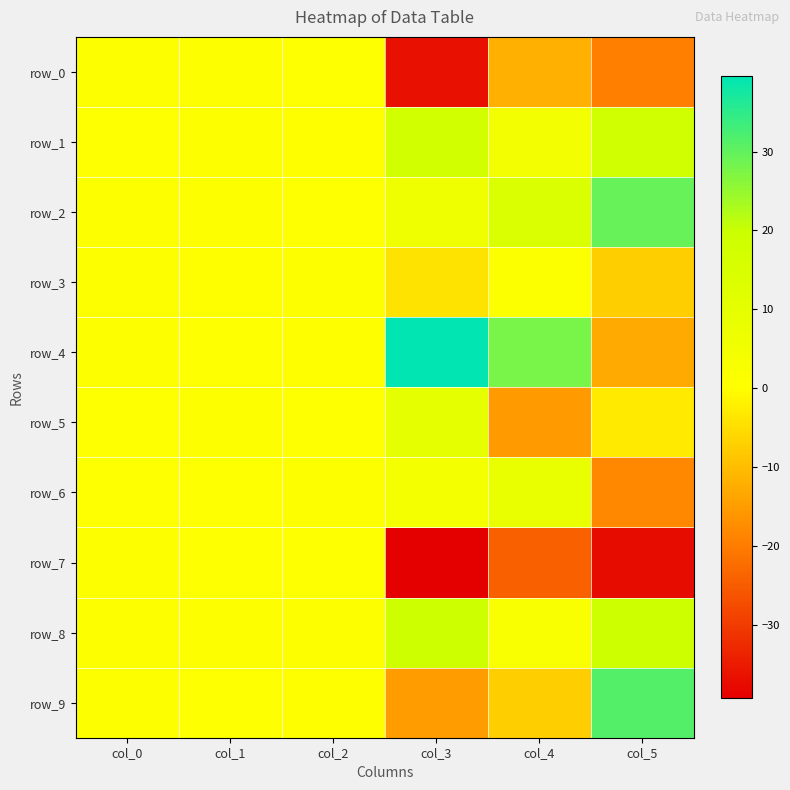

How many positive values does the row_6 series have?

5